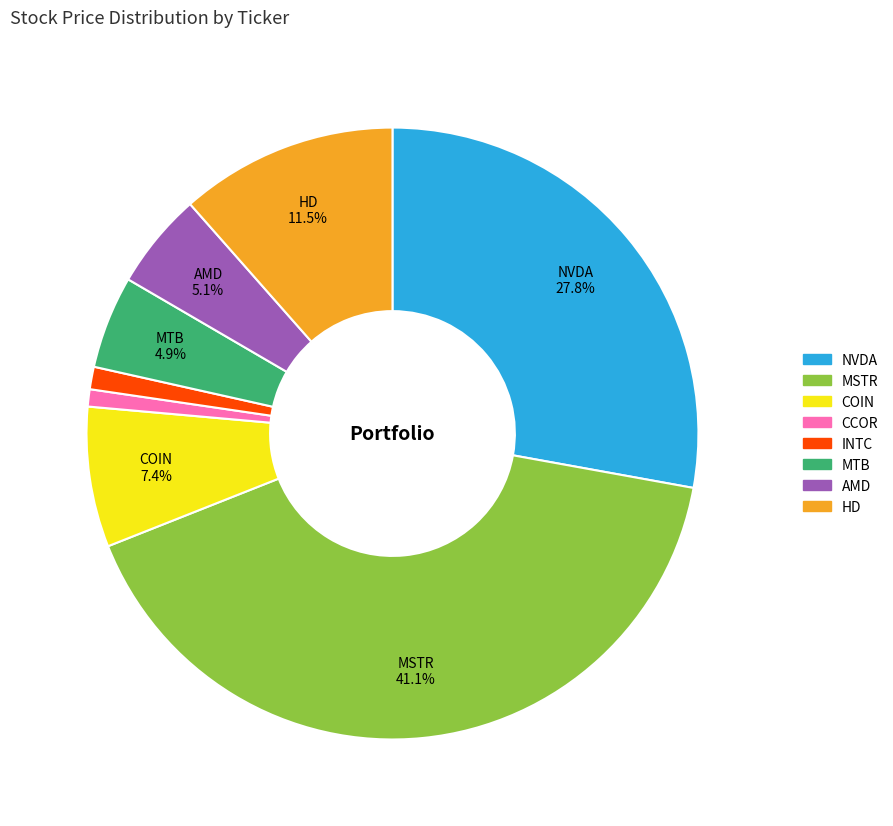

Do AMD and CCOR together represent more than half of the pie?

No